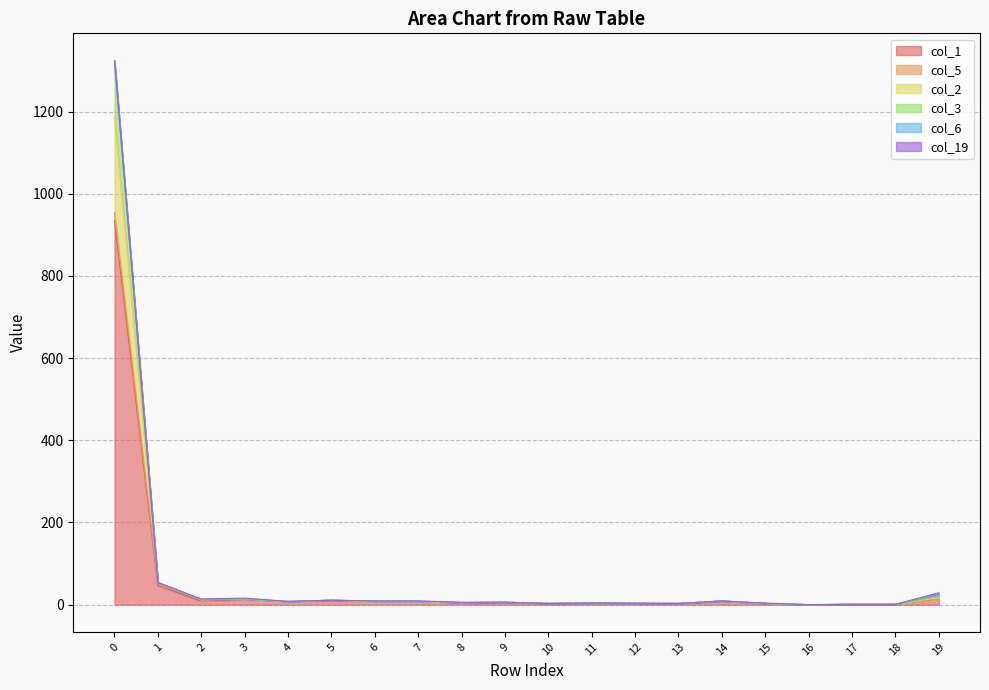

Does the chart have visible grid lines?

Yes